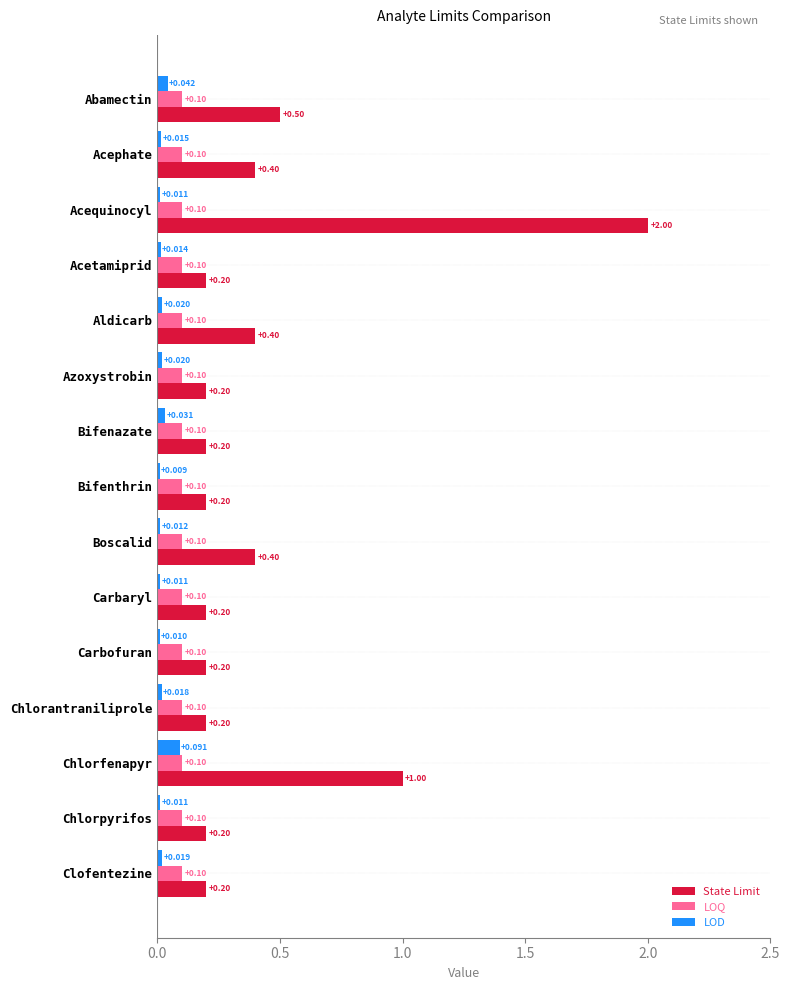

At Acephate, list the series in order from largest to smallest.

State Limit, LOQ, LOD